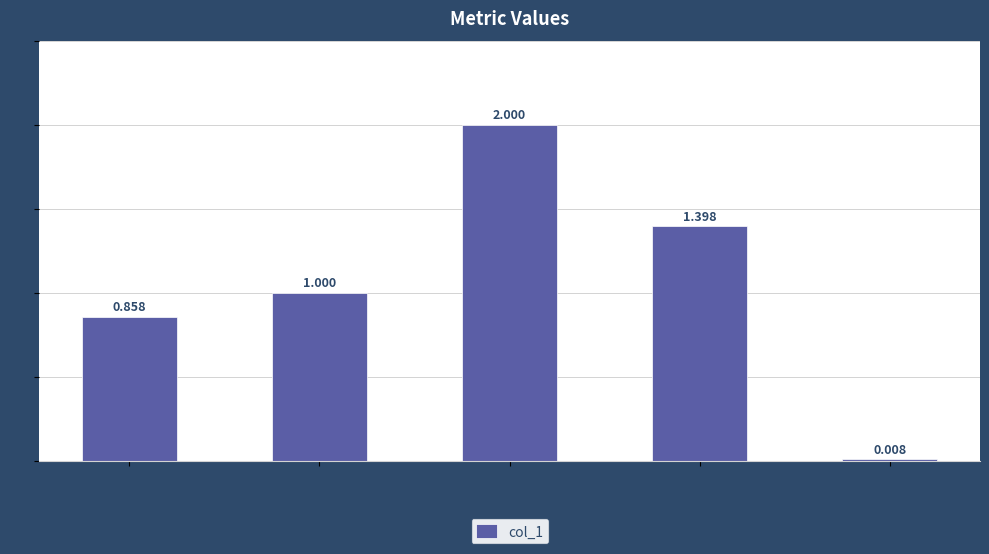

Which category has the highest value across all series?

SMAPE